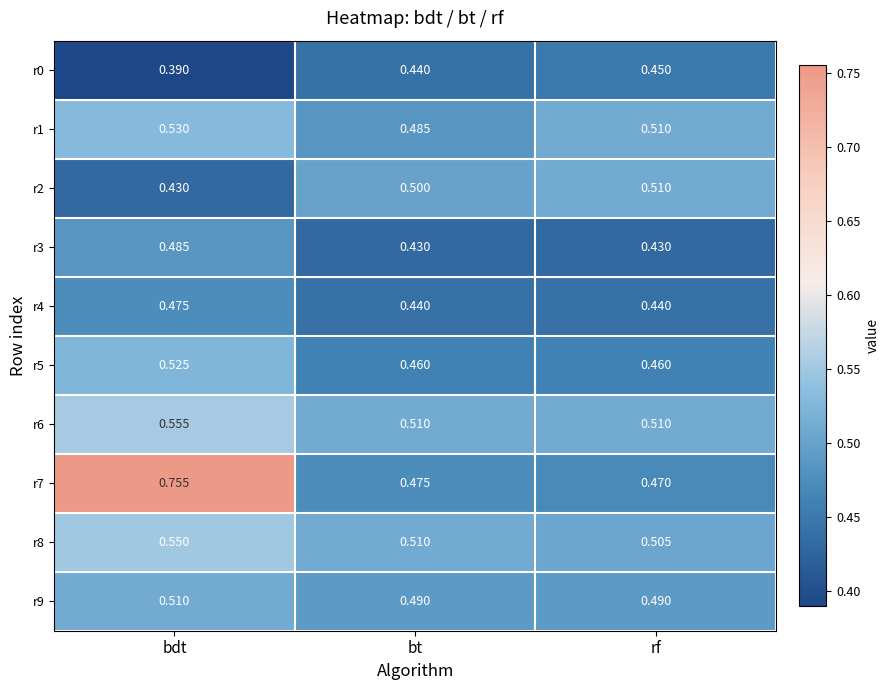

Rank the categories by r1 value from lowest to highest.

bt, rf, bdt